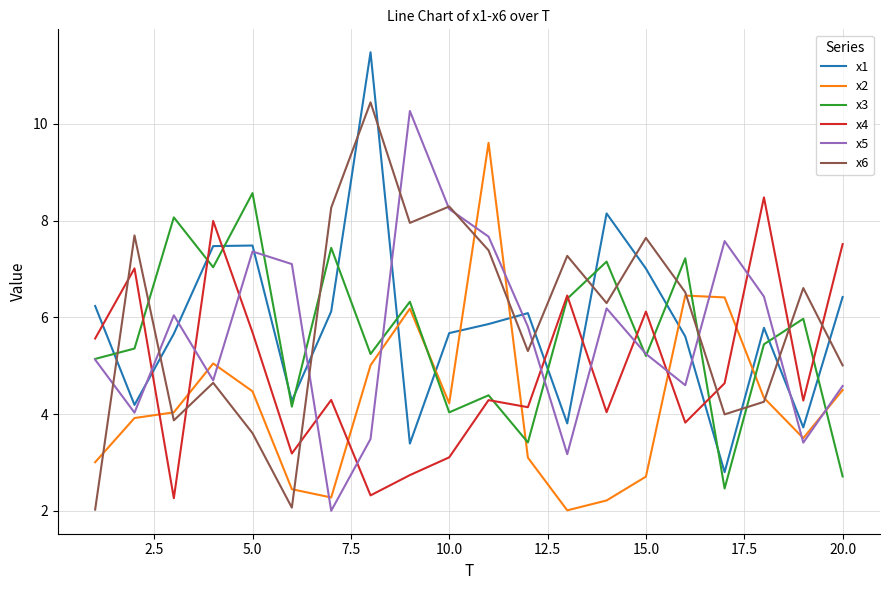

What is the lowest value of the x5 series?

2.0